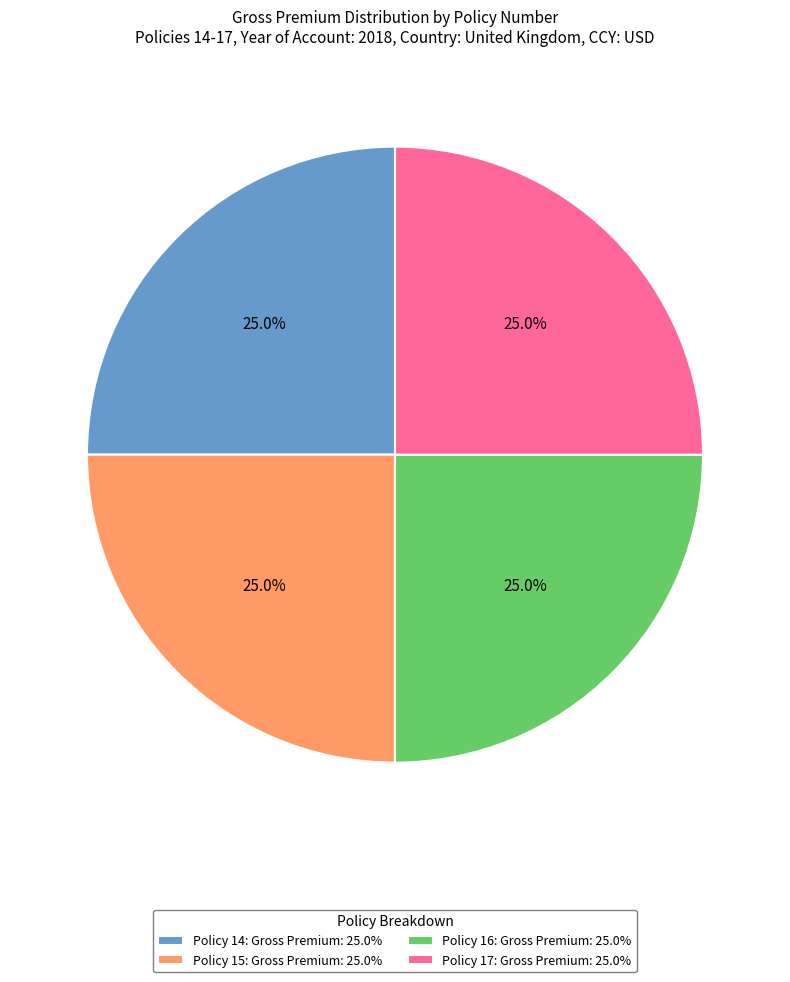

Is there a majority slice in this chart?

No